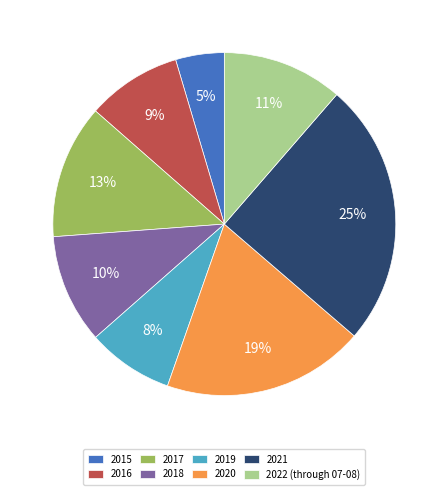

Is it true that 2015 is 5% of the pie?

True